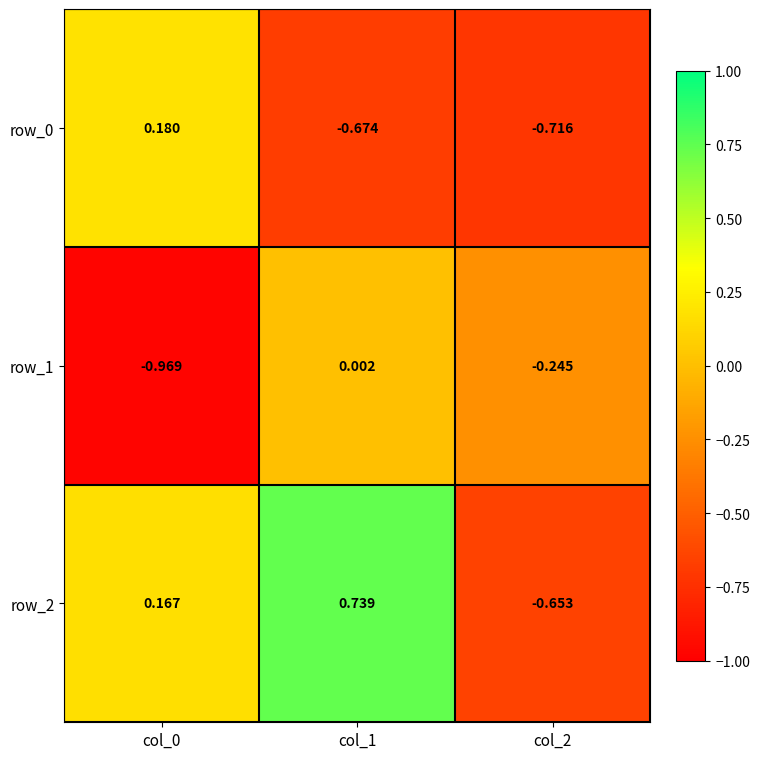

Is the value of row_0 at col_2 greater than the value of row_2 at col_0?

No